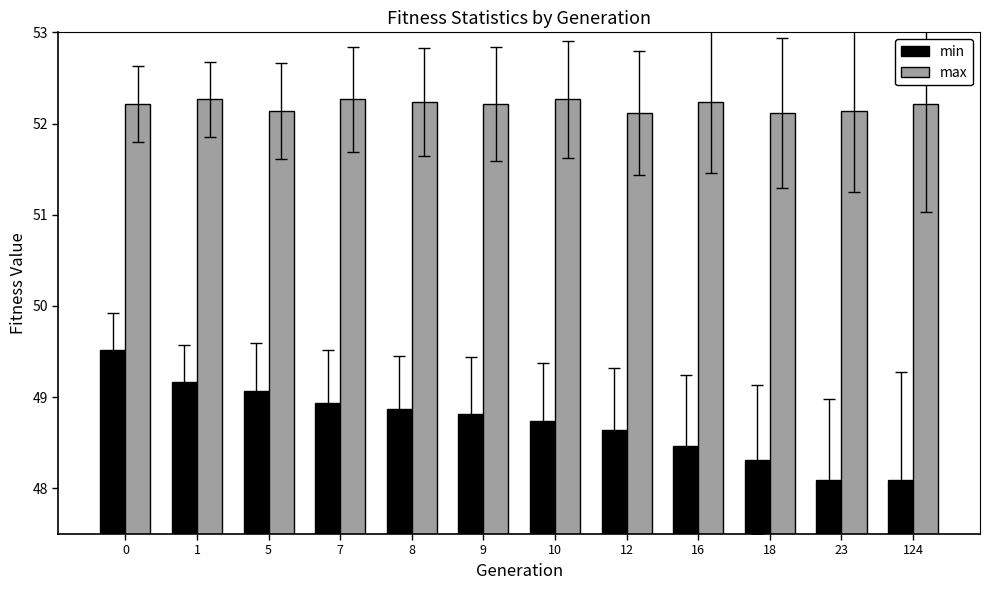

What is the sum of the min values at 9 and 124?

96.9